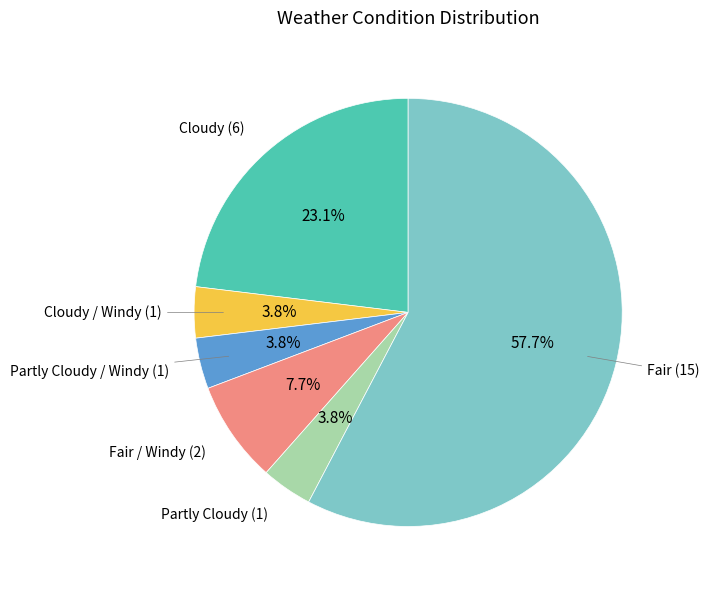

To the nearest percent, what is the difference between the largest and smallest slice percentages?

54%